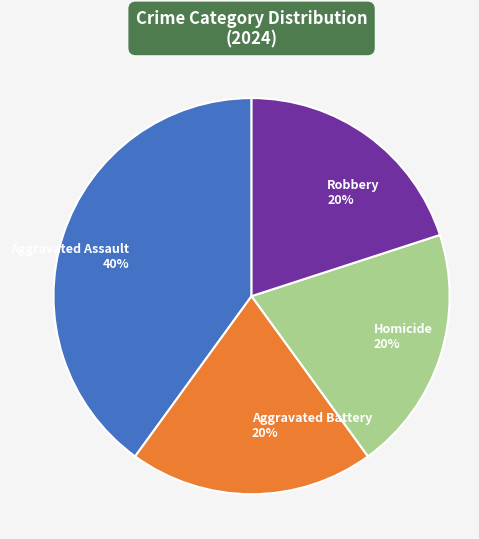

Approximately how many times larger is the value at Aggravated Assault compared to Aggravated Battery?

2.0